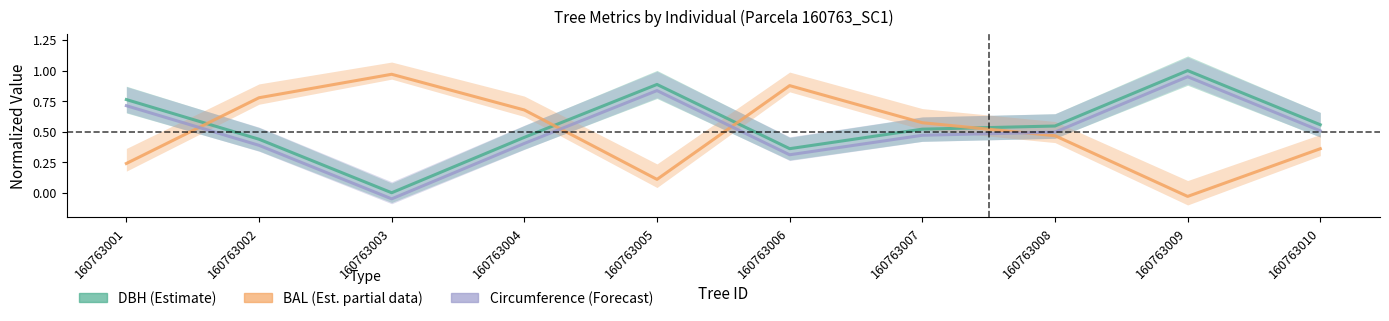

At which label is DBH (Estimate) closest to 0?

160763003